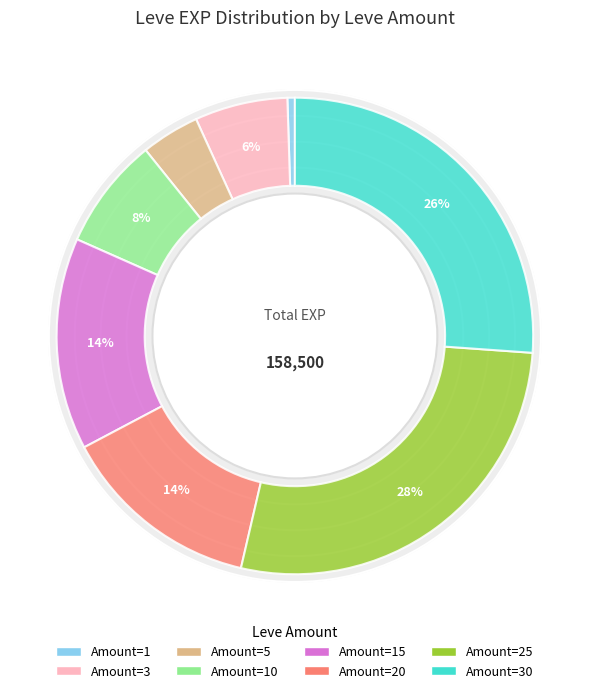

Which has a higher value, 3 or 1?

3